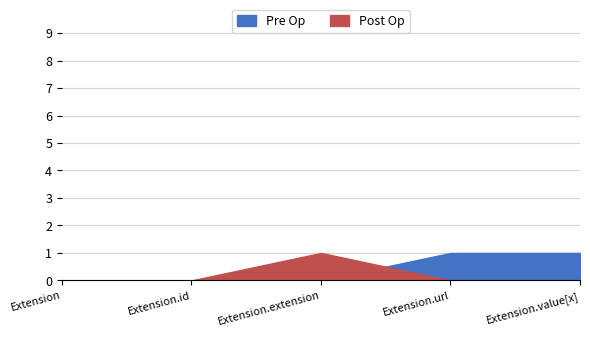

True or false: Post Op has a value of 1 at Extension.extension.

True